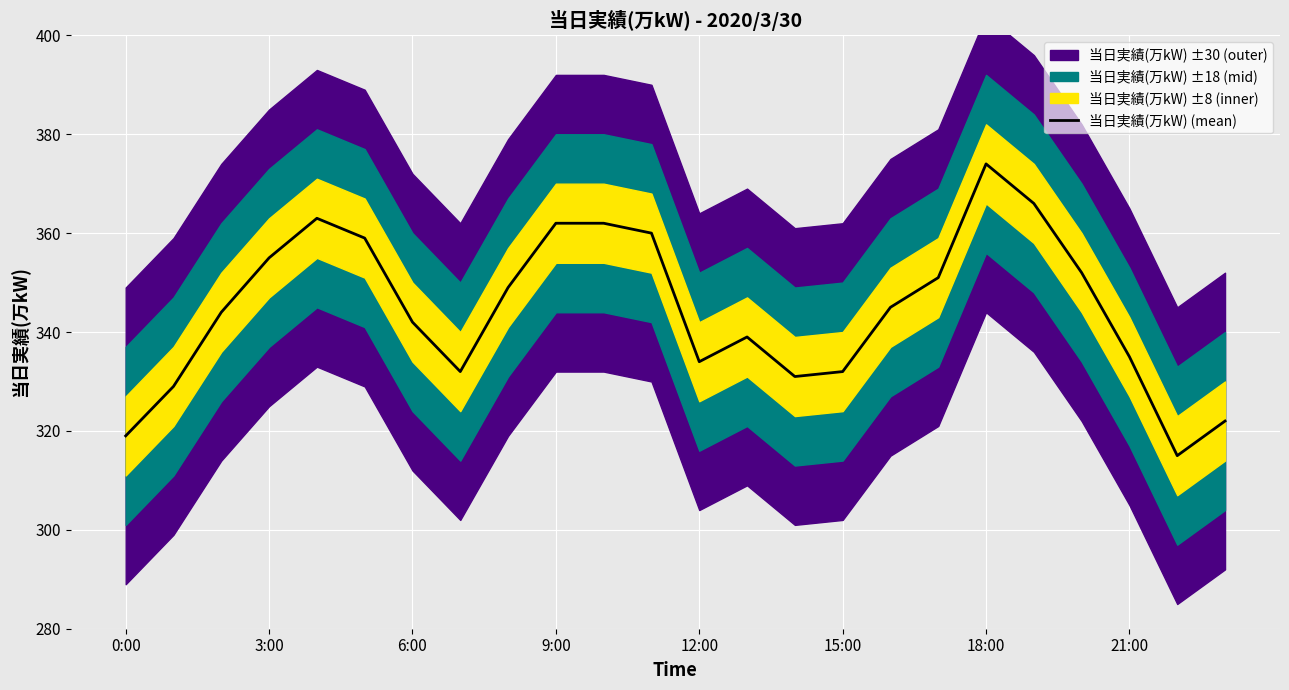

What is the value of the 21st point from the left?

352